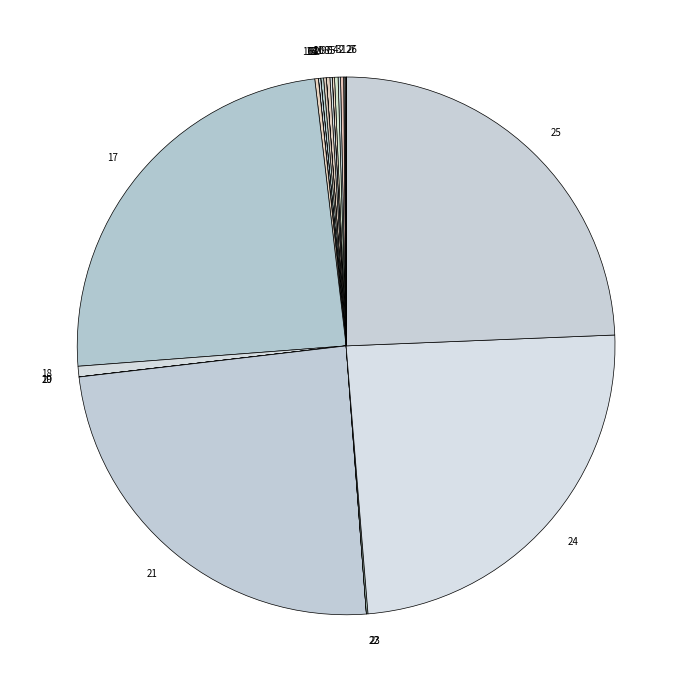

Does any single category account for the majority?

No